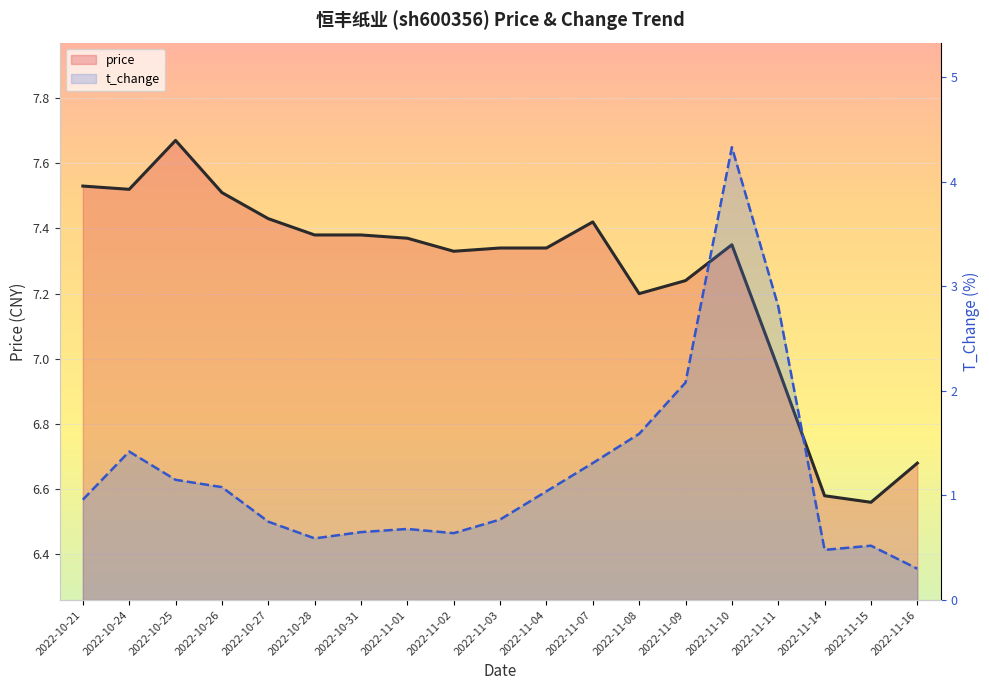

Reading right to left, what are all the values shown in this chart?

price: 2022-11-16=6.7	2022-11-15=6.6	2022-11-14=6.6	2022-11-11=7.0	2022-11-10=7.3	2022-11-09=7.2	2022-11-08=7.2	2022-11-07=7.4	2022-11-04=7.3	2022-11-03=7.3	2022-11-02=7.3	2022-11-01=7.4	2022-10-31=7.4	2022-10-28=7.4	2022-10-27=7.4	2022-10-26=7.5	2022-10-25=7.7	2022-10-24=7.5	2022-10-21=7.5
t_change: 2022-11-16=0.3	2022-11-15=0.5	2022-11-14=0.5	2022-11-11=2.8	2022-11-10=4.3	2022-11-09=2.1	2022-11-08=1.6	2022-11-07=1.3	2022-11-04=1.0	2022-11-03=0.8	2022-11-02=0.6	2022-11-01=0.7	2022-10-31=0.7	2022-10-28=0.6	2022-10-27=0.8	2022-10-26=1.1	2022-10-25=1.1	2022-10-24=1.4	2022-10-21=1.0